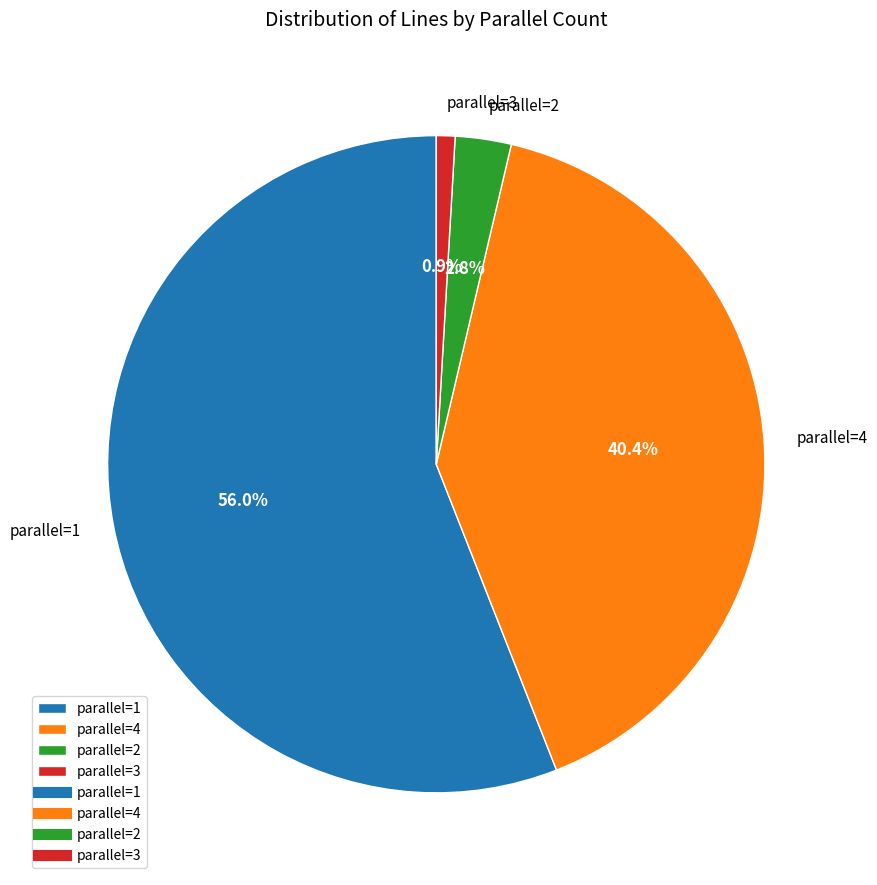

Is the sum of parallel=4 and parallel=2 greater than half?

No